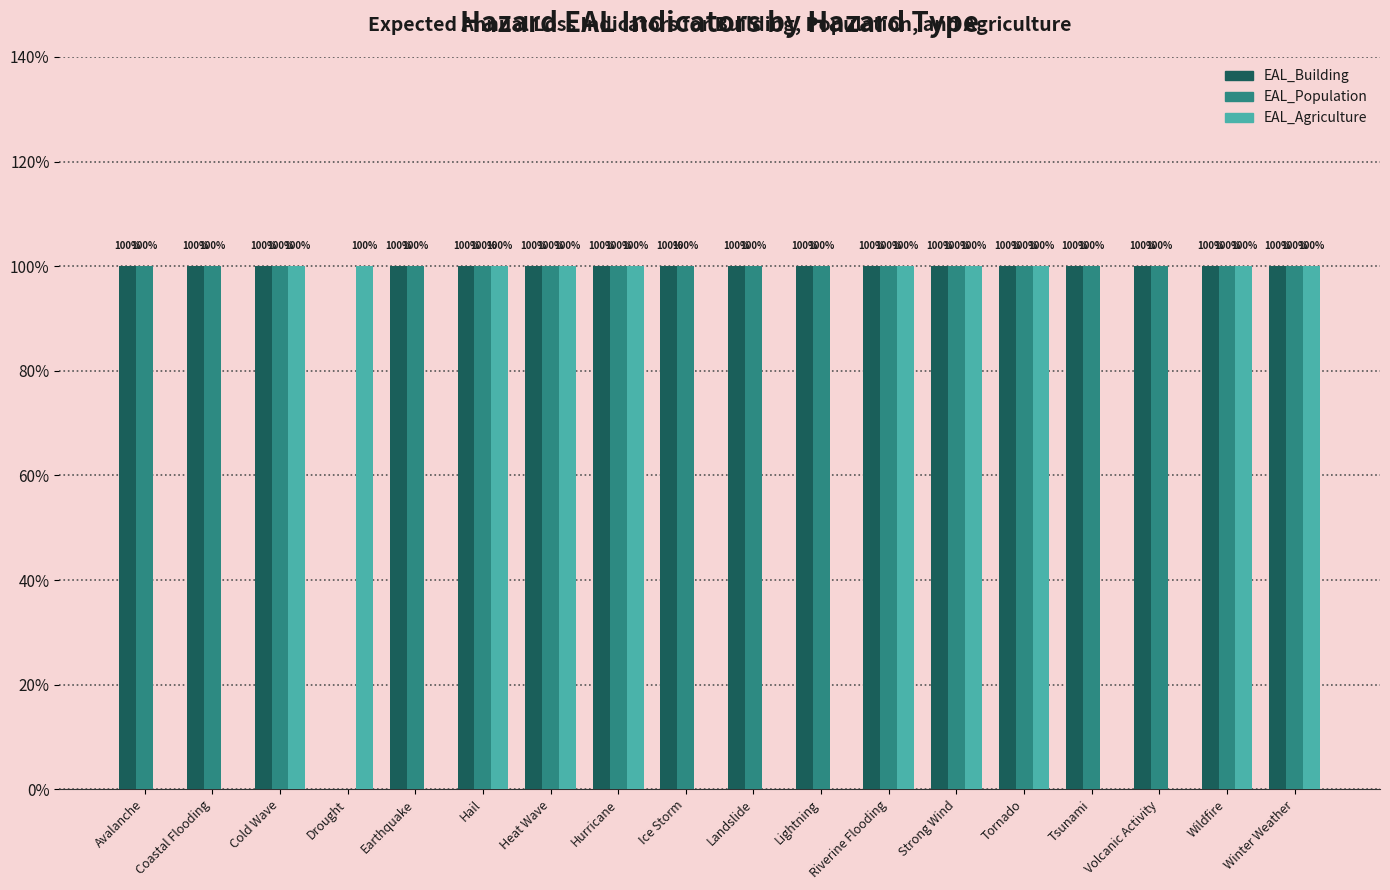

Which series changed the most between Drought and Heat Wave?

EAL_Building